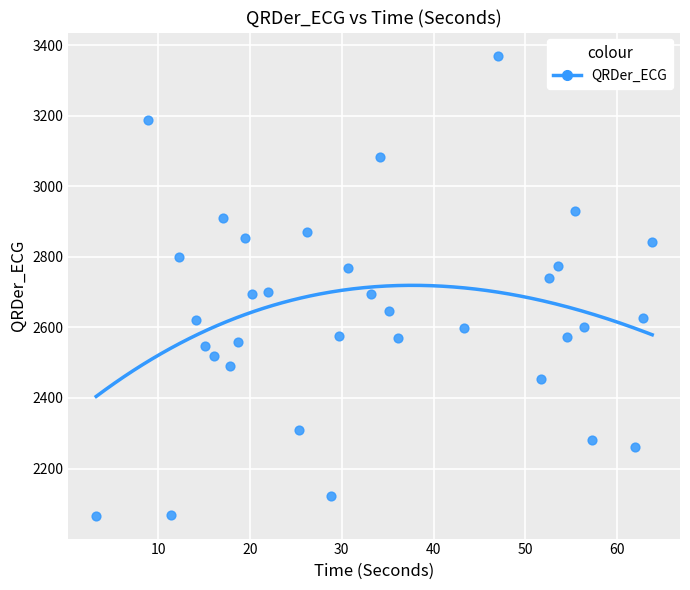

What is the range of Y values (max minus min)?

1304.6